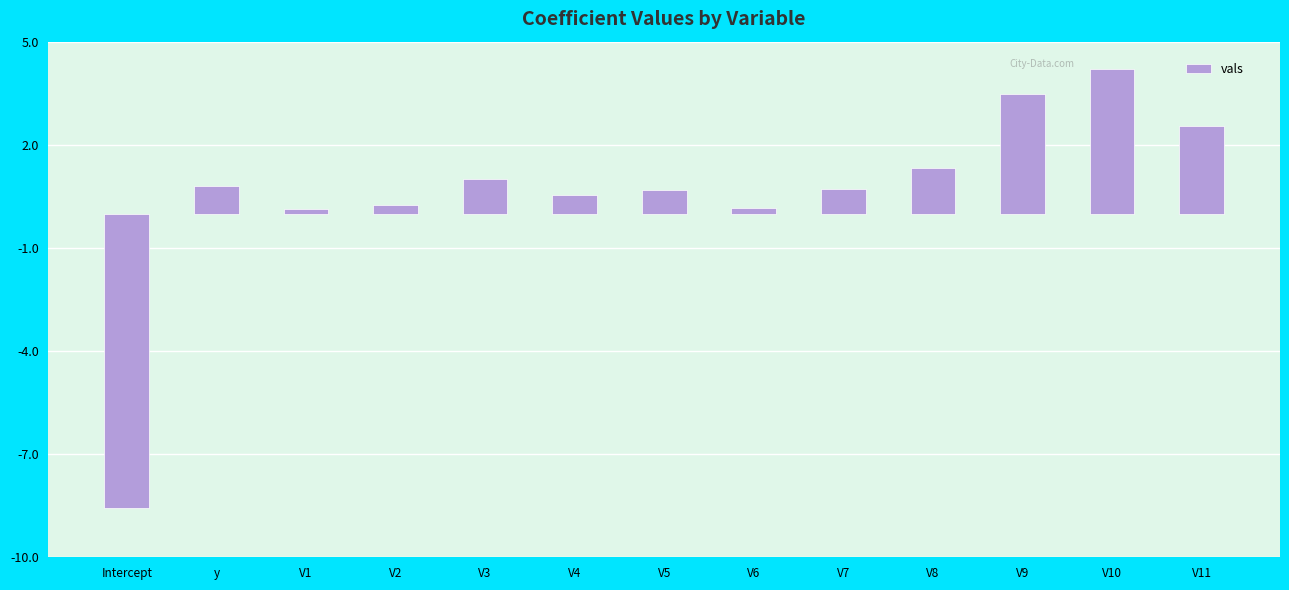

What is the greatest value displayed?

4.2